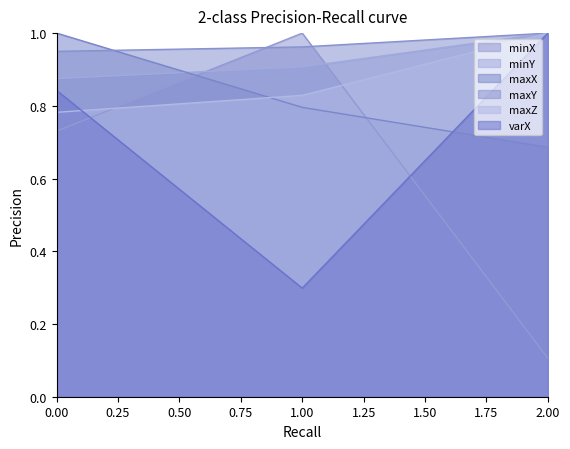

What is the greatest value displayed?

1.0